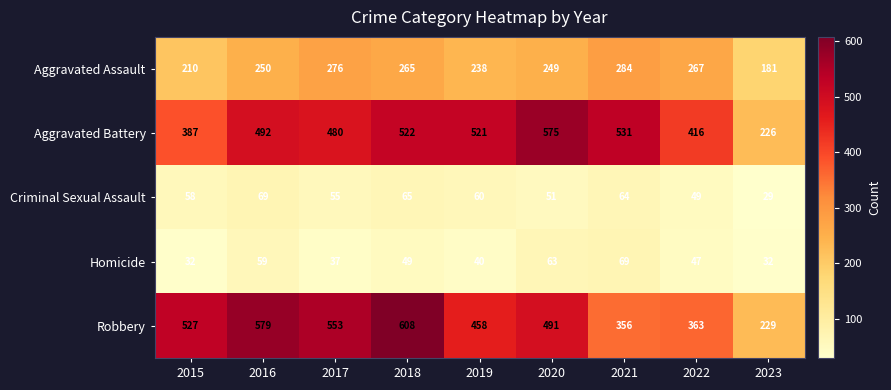

Is it true that Aggravated Battery equals 254 at 2018?

False